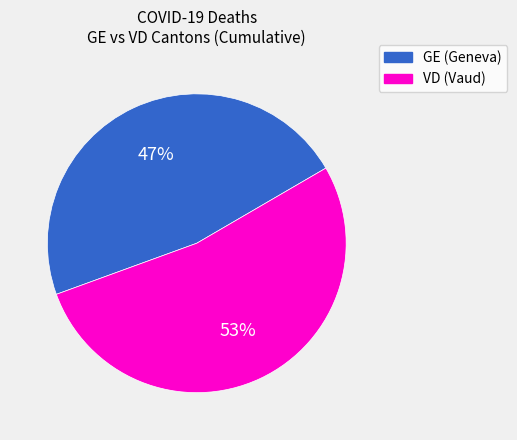

Between VD (Vaud) and GE (Geneva), which is larger?

VD (Vaud)